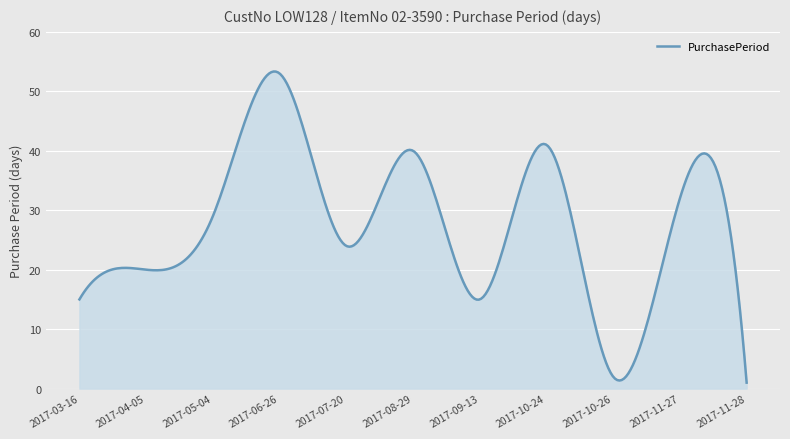

What is the difference between the maximum and minimum values?

52.3